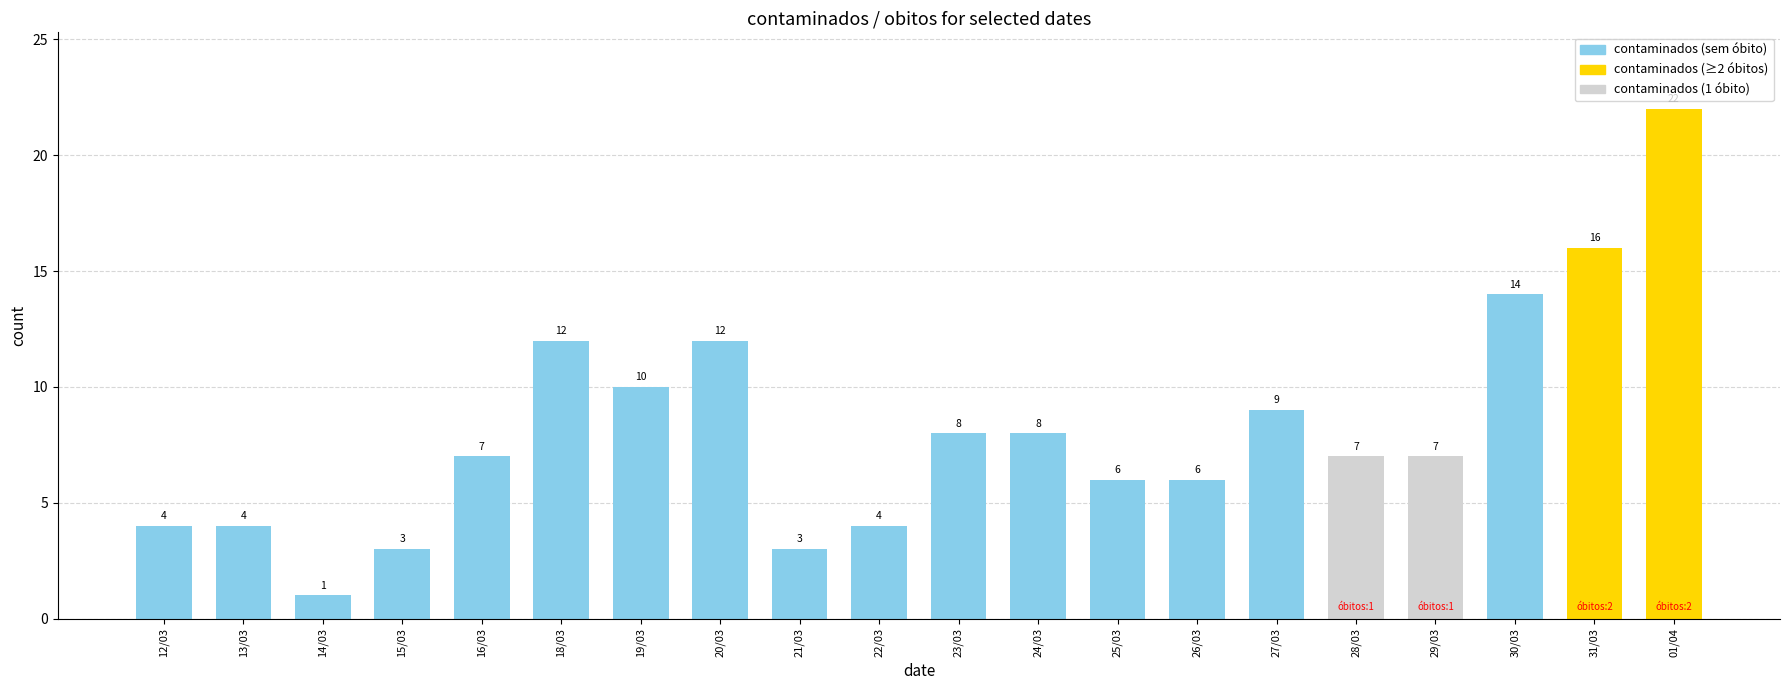

What is the difference between the second highest and minimum values?

15